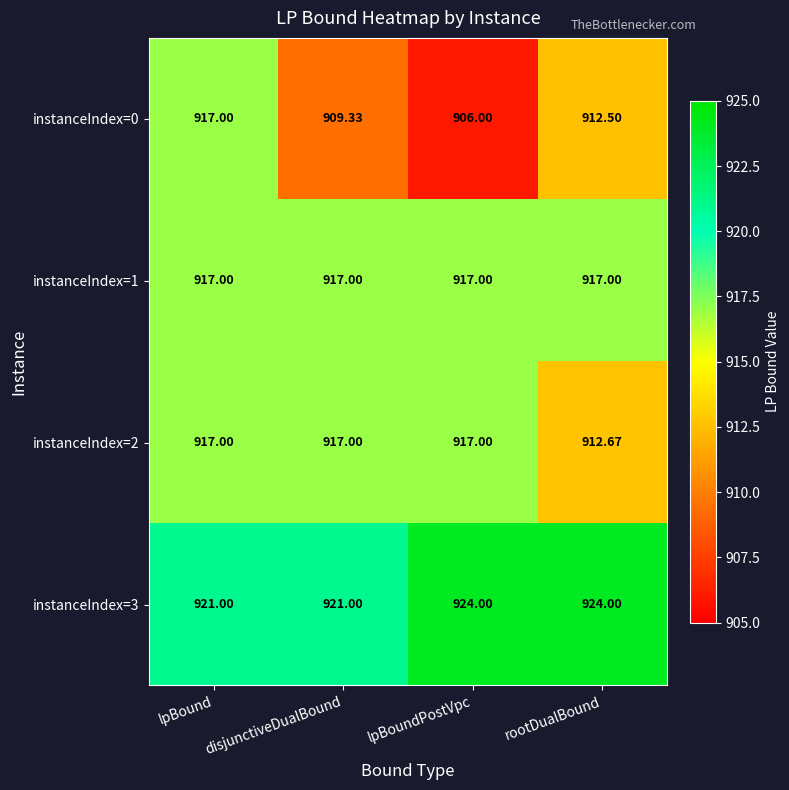

Which category has the lowest value in the instanceIndex=2 series?

rootDualBound